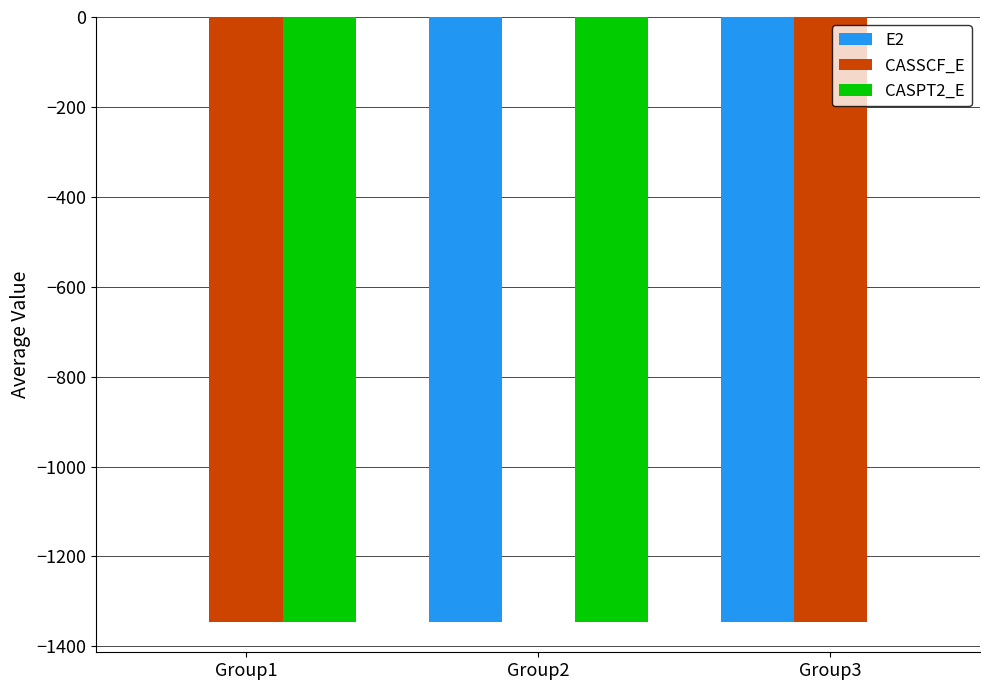

Where is CASSCF_E nearest to the value -673?

Group1